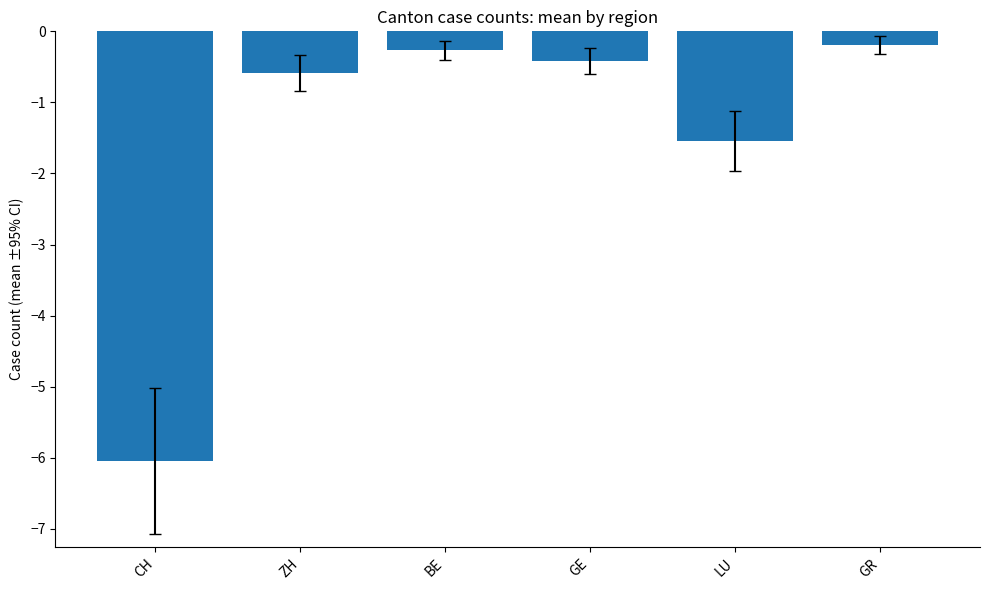

What is the greatest value displayed?

-0.2